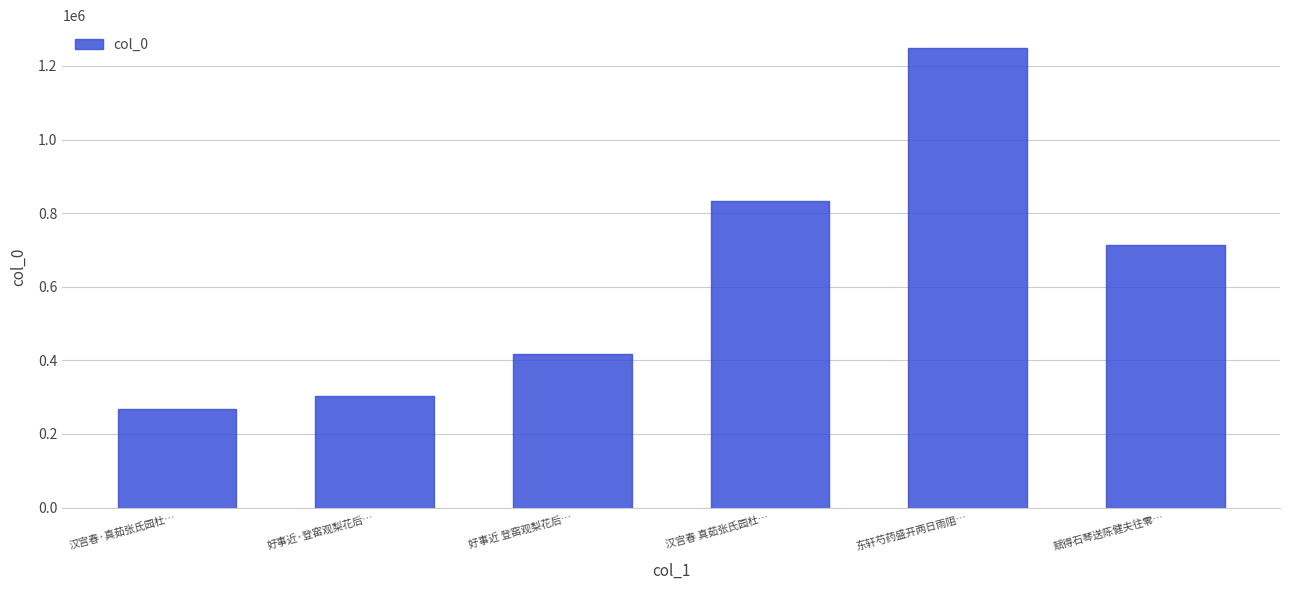

How many series are shown in this chart?

1